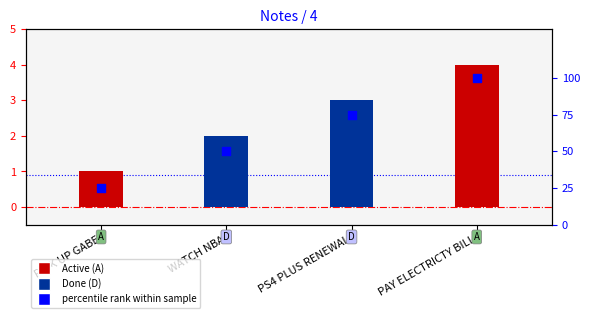

What is the ratio of the value at WATCH NBA to the value at PICK UP GABE?

2.0